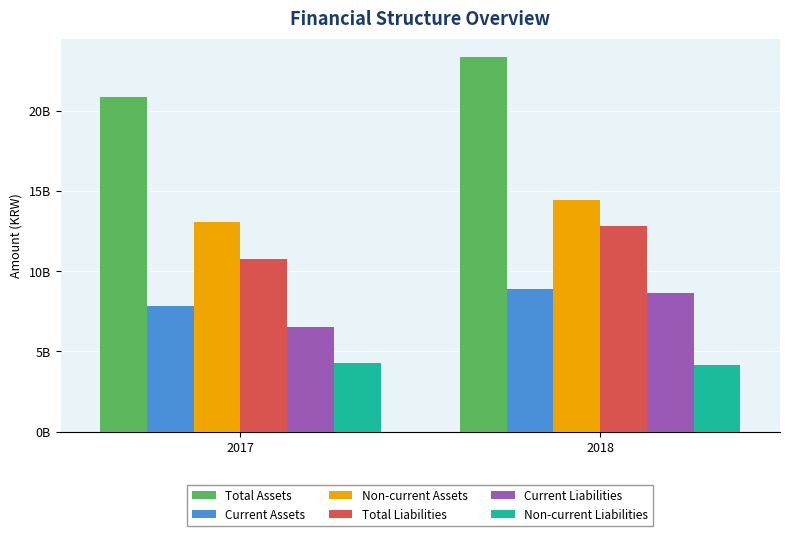

At which category does the chart reach its peak across all series?

2018